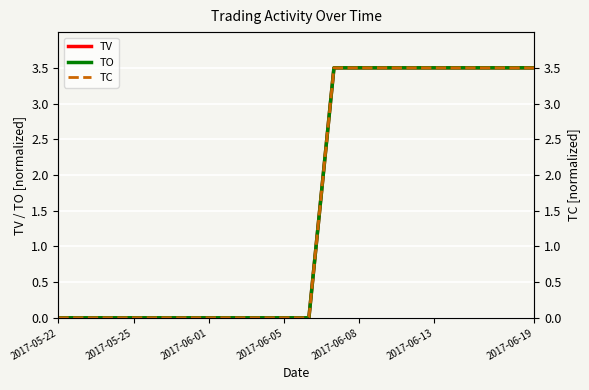

What is the label of the 20th point from the right?

2017-05-22